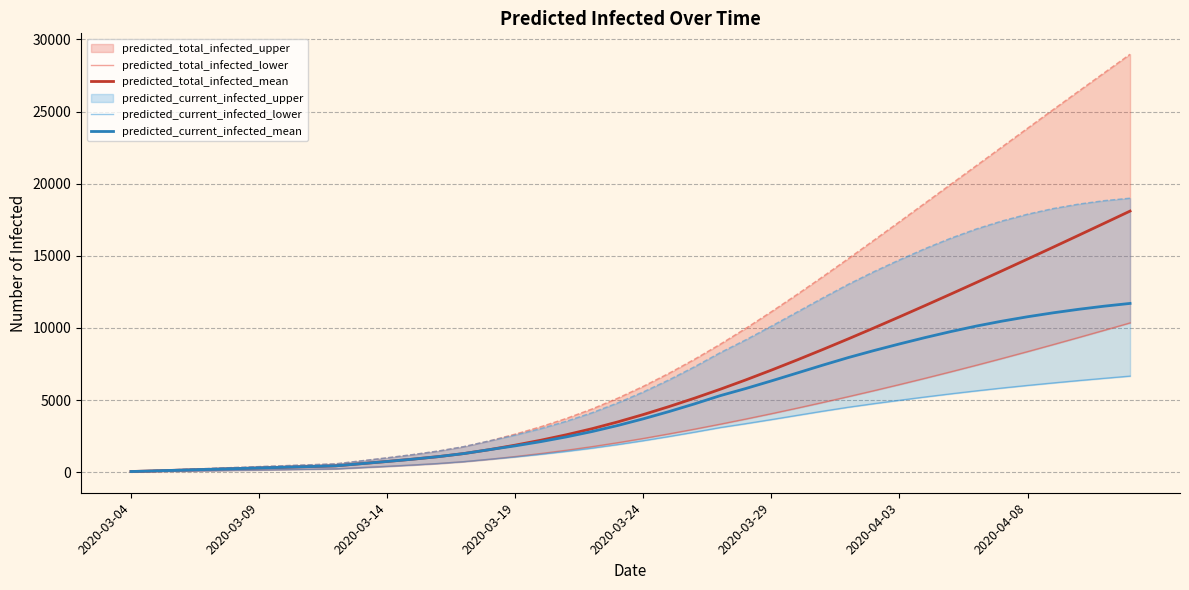

What is the highest value of the predicted_current_infected_mean series?

11701